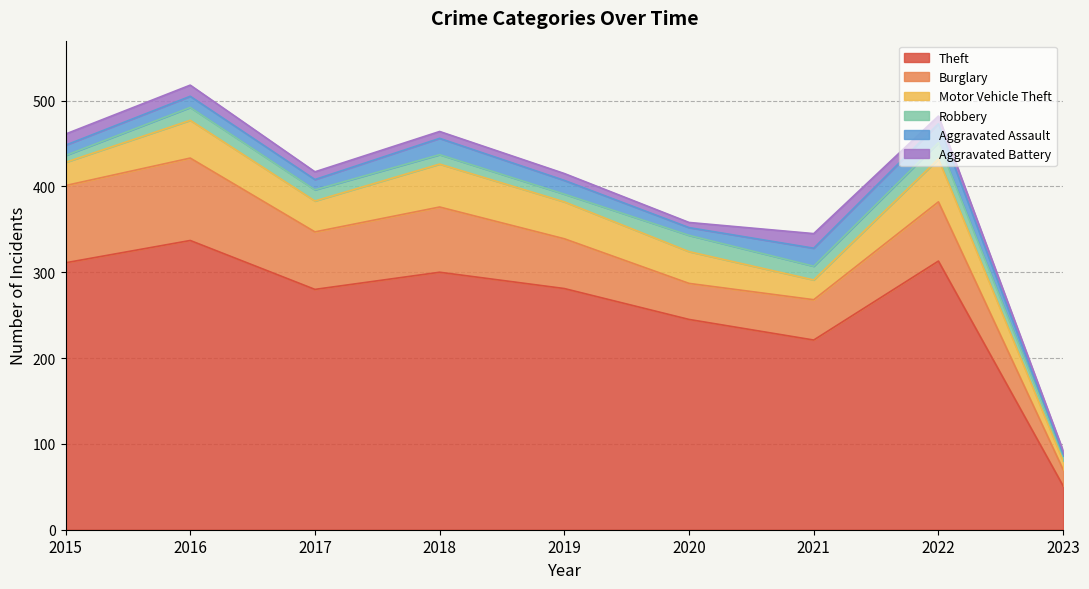

What are all the series names shown in the legend?

Theft, Burglary, Motor Vehicle Theft, Robbery, Aggravated Assault, Aggravated Battery